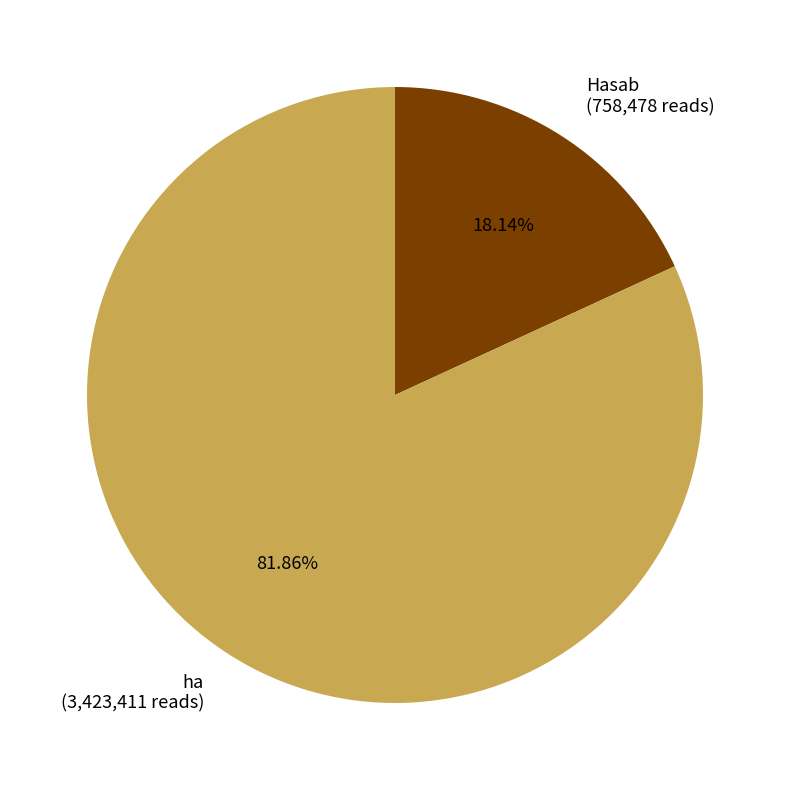

To the nearest percent, what is the difference between the largest and smallest slice percentages?

64%